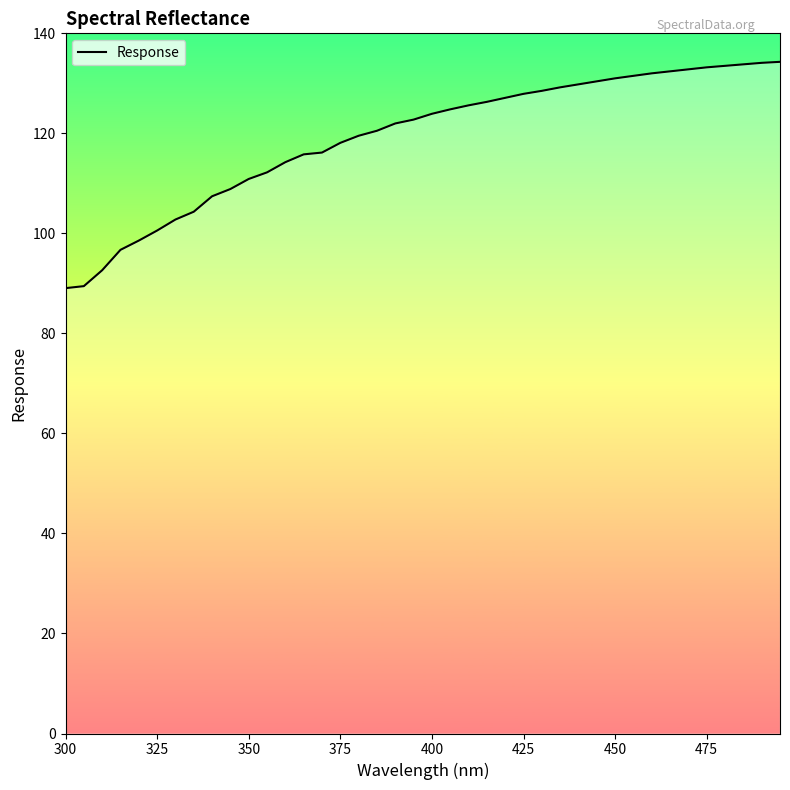

How many lines are shown in the chart?

1